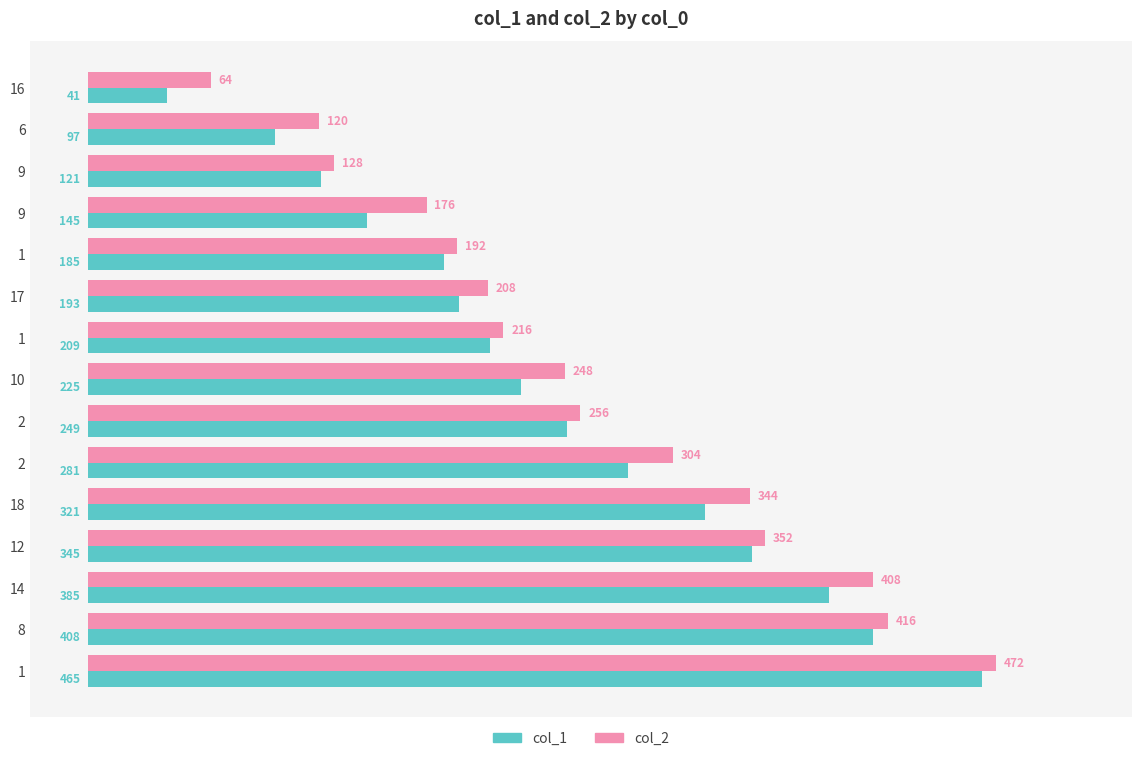

What are all the series names shown in the legend?

col_1, col_2